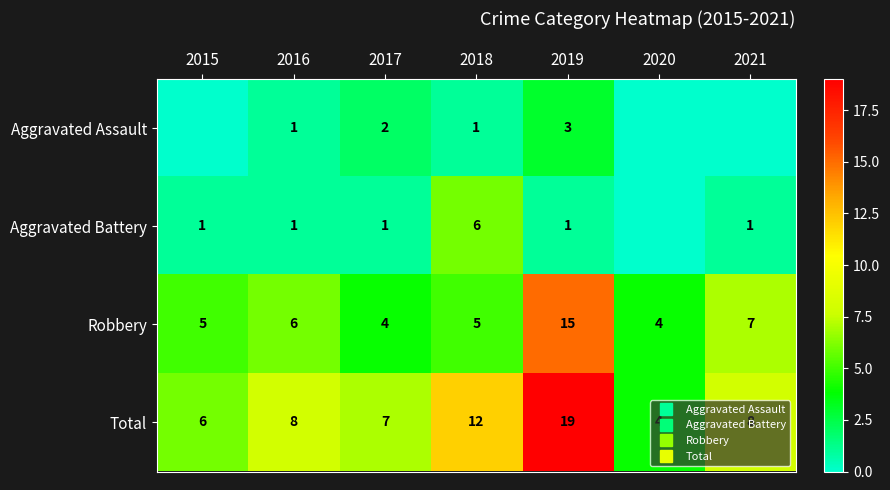

How many series are shown in this chart?

4